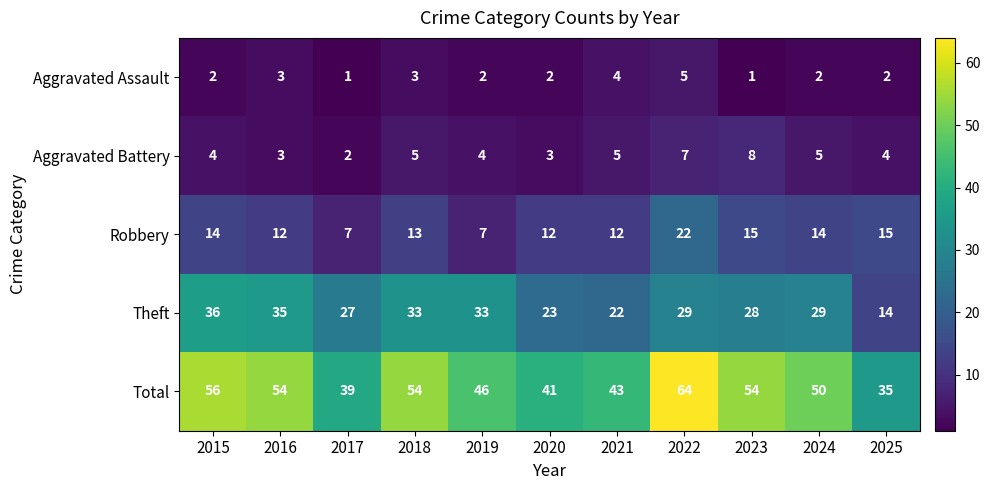

Which series has the widest spread of values?

Total